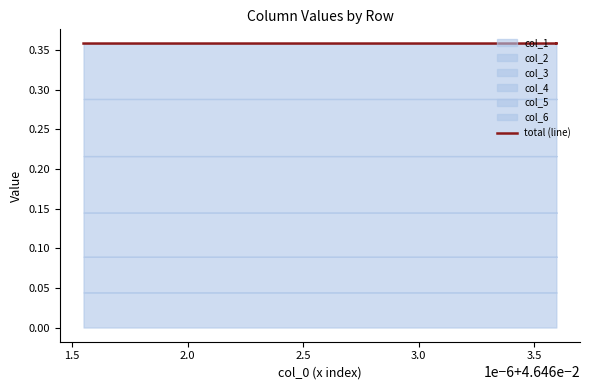

What is the minimum value shown in the chart?

0.4